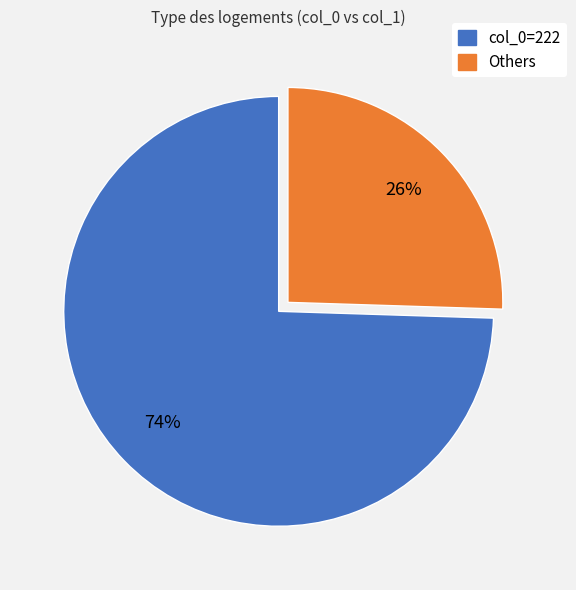

Is it true that col_0=222 is 74% of the pie?

True